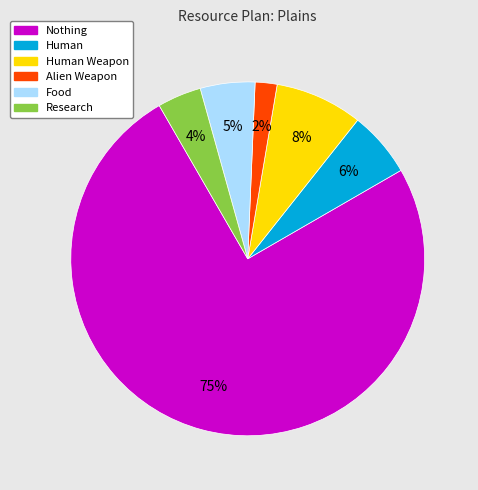

Between Human Weapon and Nothing, which is larger?

Nothing